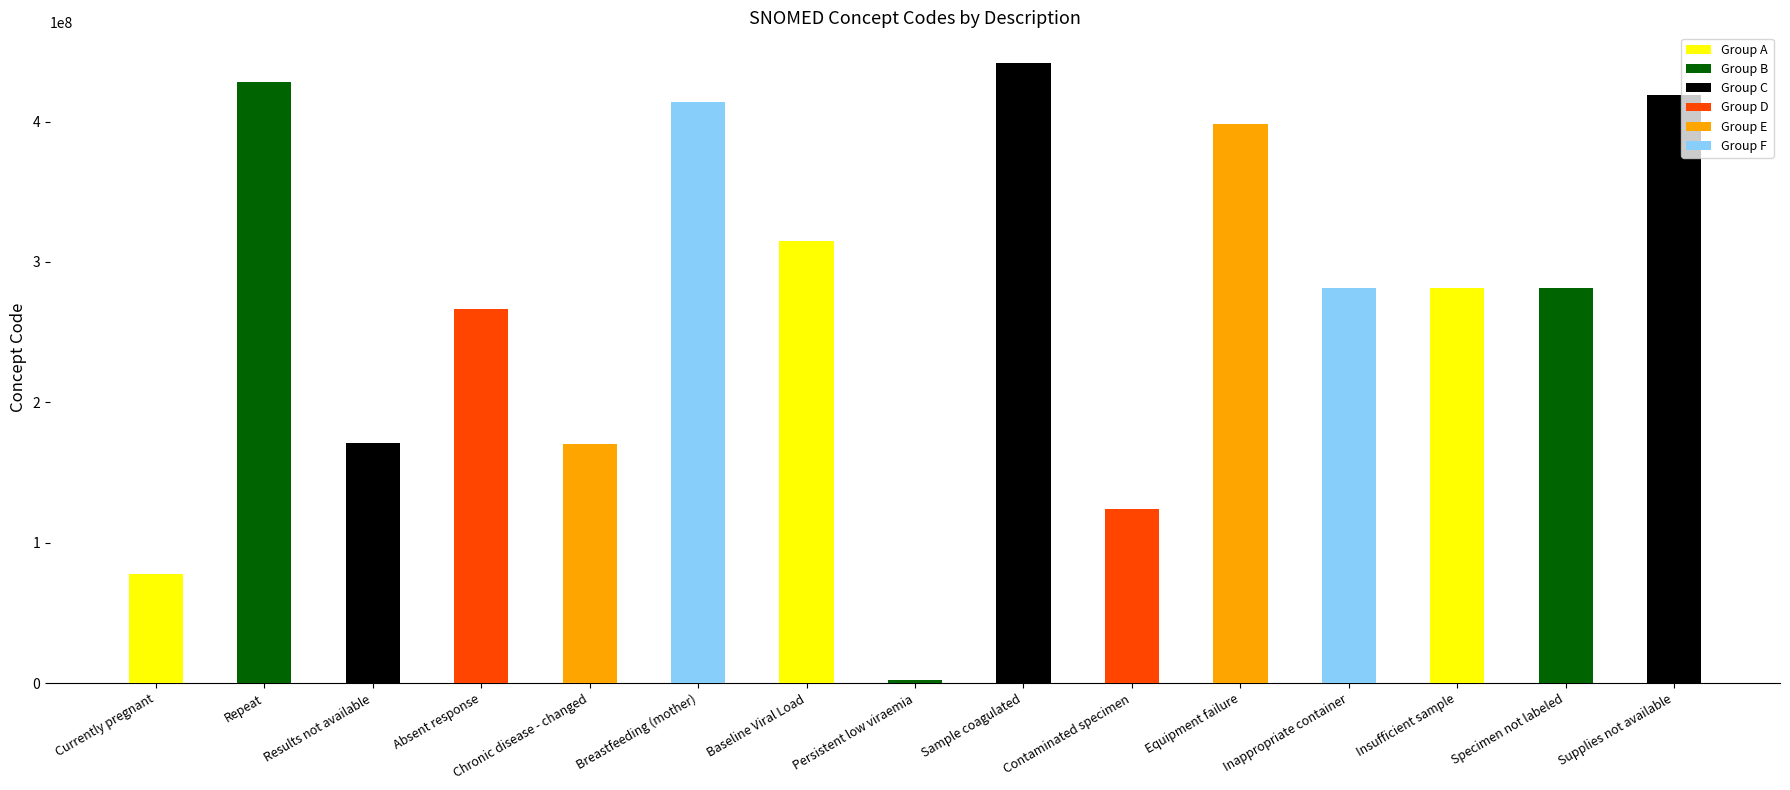

At which category does the chart reach its minimum across all series?

Persistent low viraemia